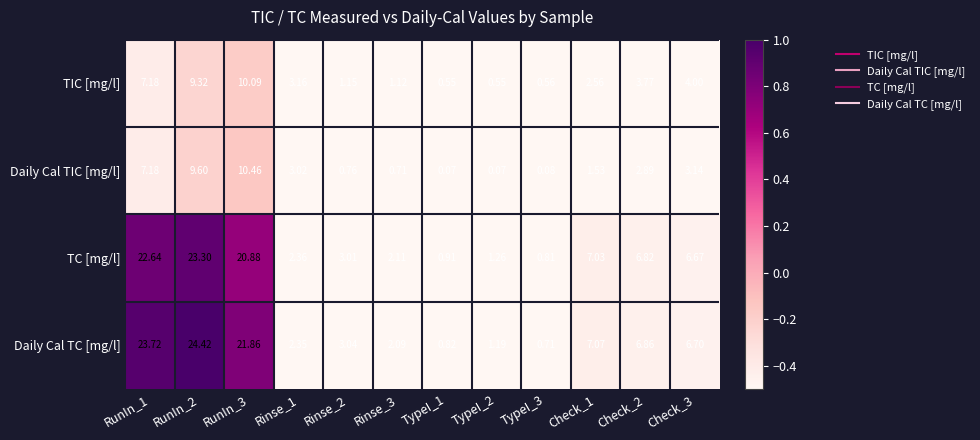

Which series changed the most between Rinse_1 and Check_2?

Daily Cal TC [mg/l]